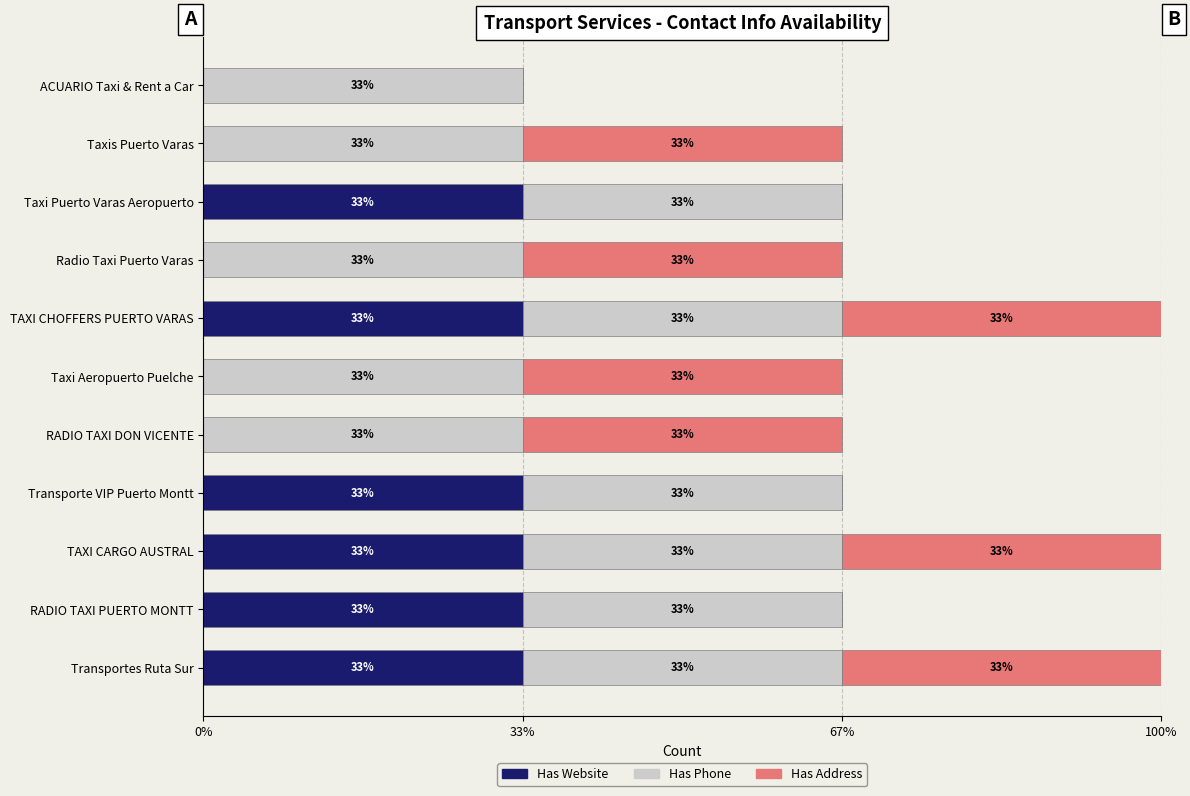

What are all the series names shown in the legend?

Has Website, Has Phone, Has Address